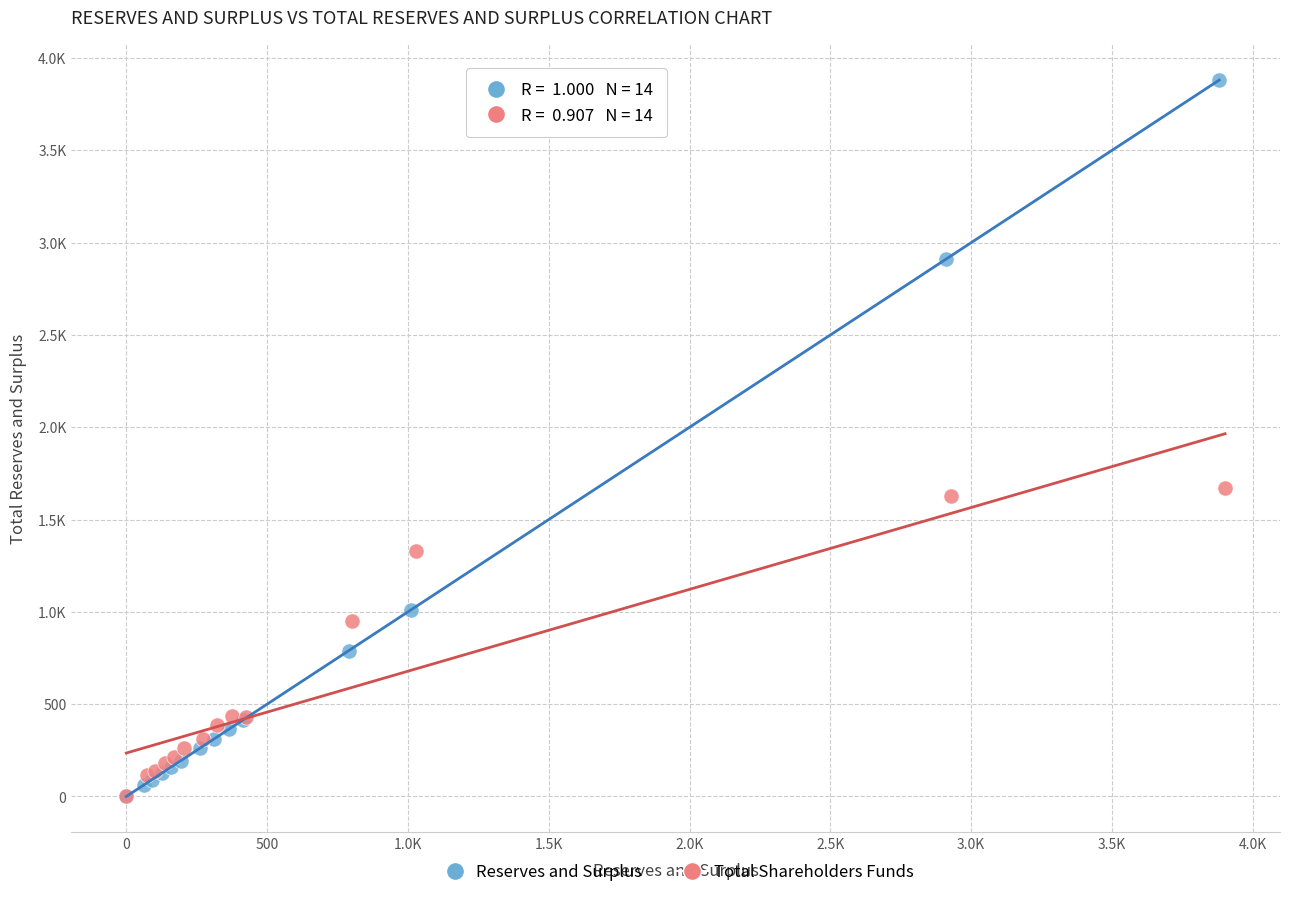

What are all the series names shown in the legend?

Reserves and Surplus, Total Shareholders Funds